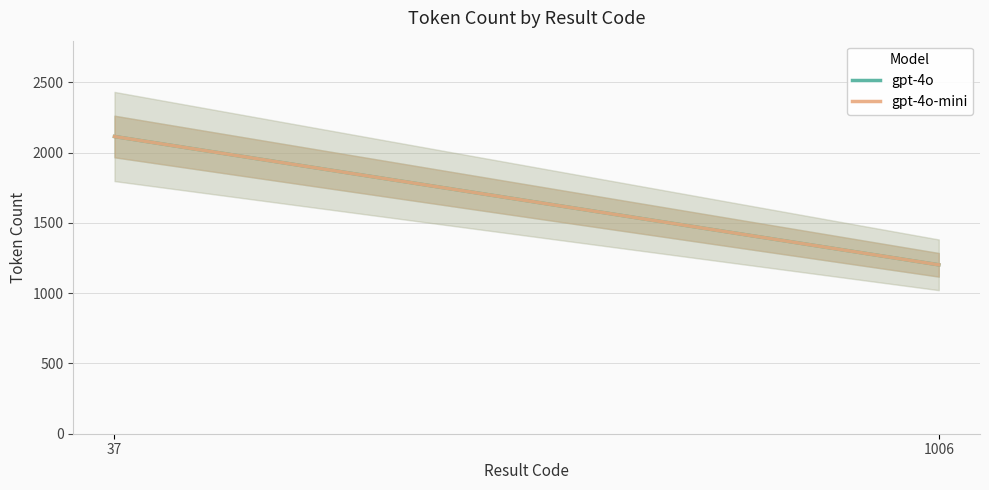

Which series has the largest total across all categories?

gpt-4o